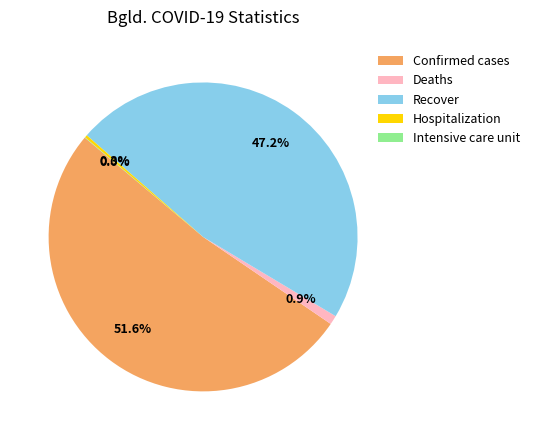

Is it true that Deaths is 11% of the pie?

False